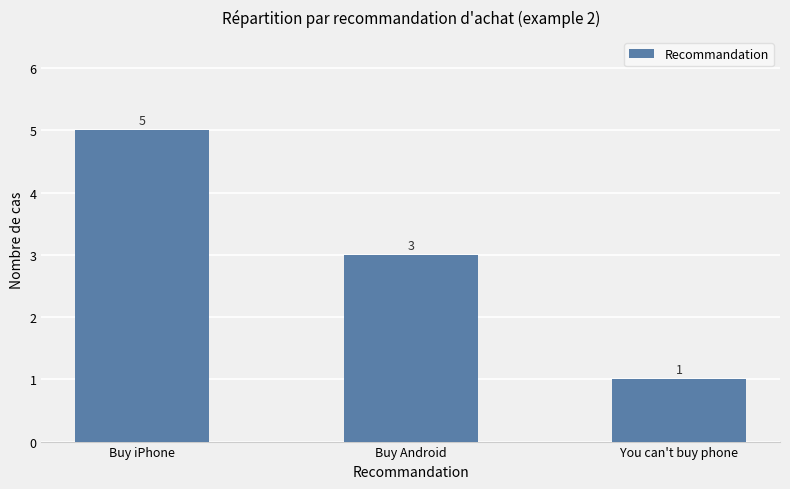

List the labels in order of value, largest first.

Buy iPhone, Buy Android, You can't buy phone